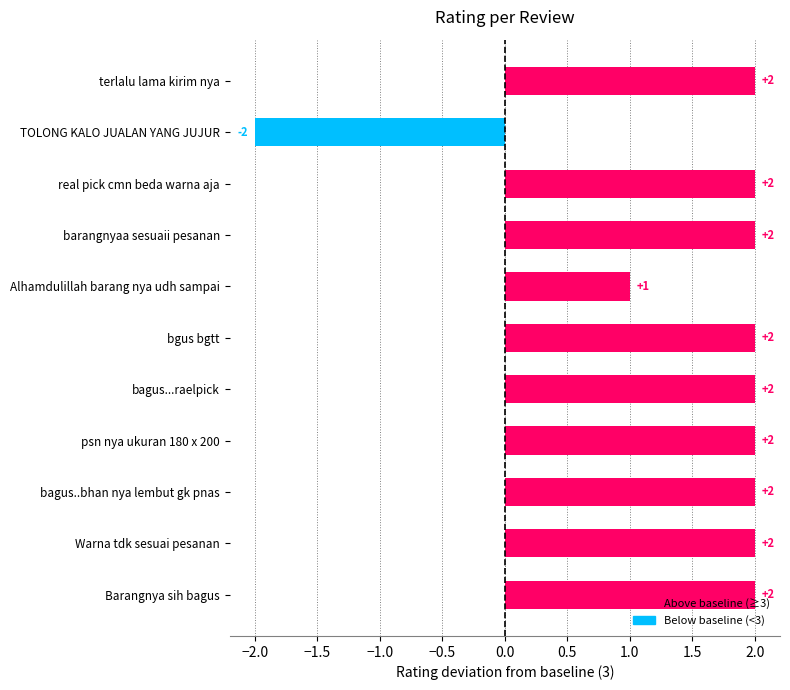

Where is the data nearest to the value 0?

Alhamdulillah barang nya udh sampai